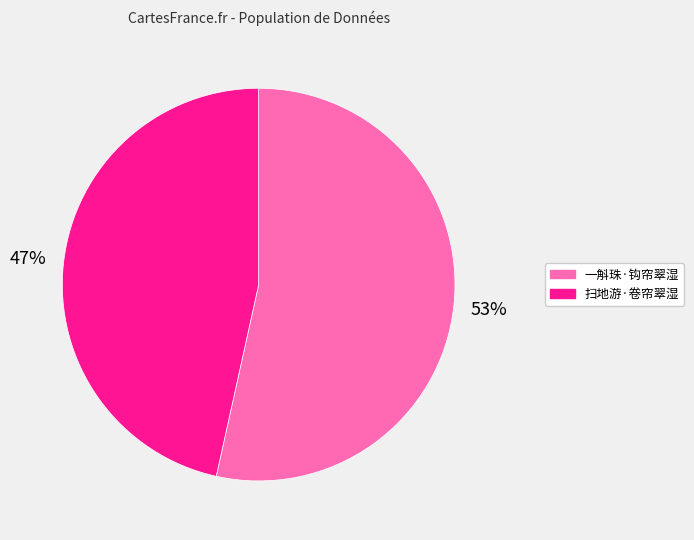

True or false: 扫地游·卷帘翠湿 accounts for 33% of the total.

False